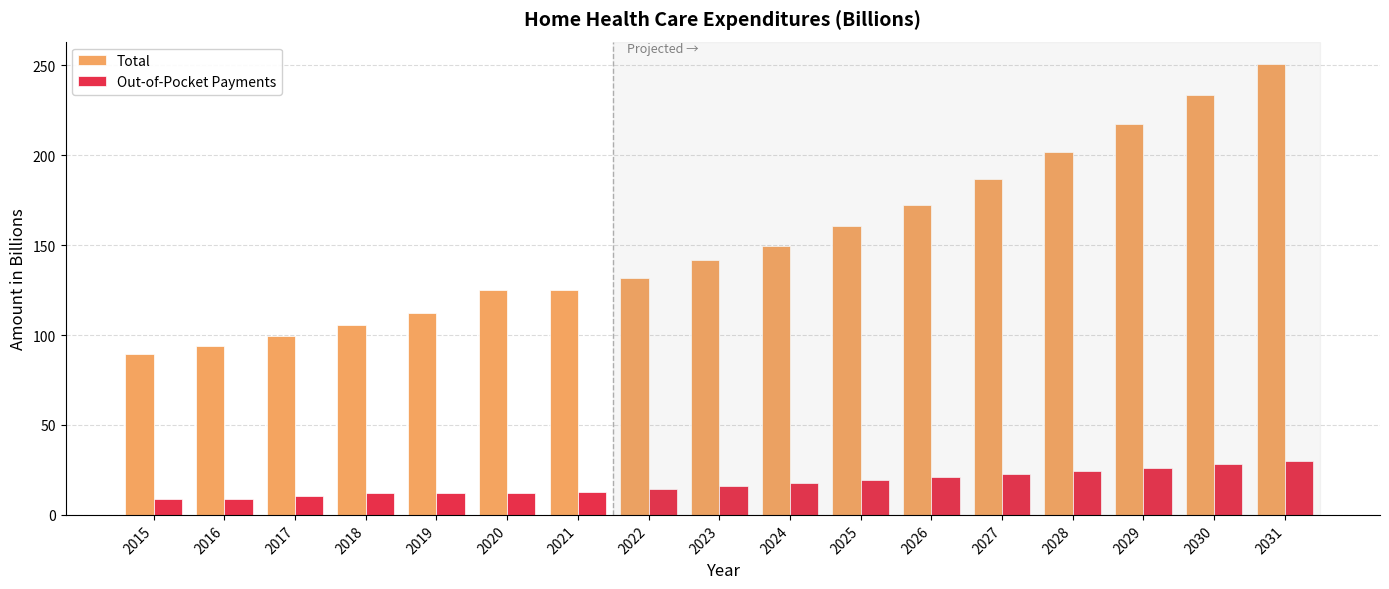

Is the value of Out-of-Pocket Payments at 2019 greater than the value of Total at 2028?

No